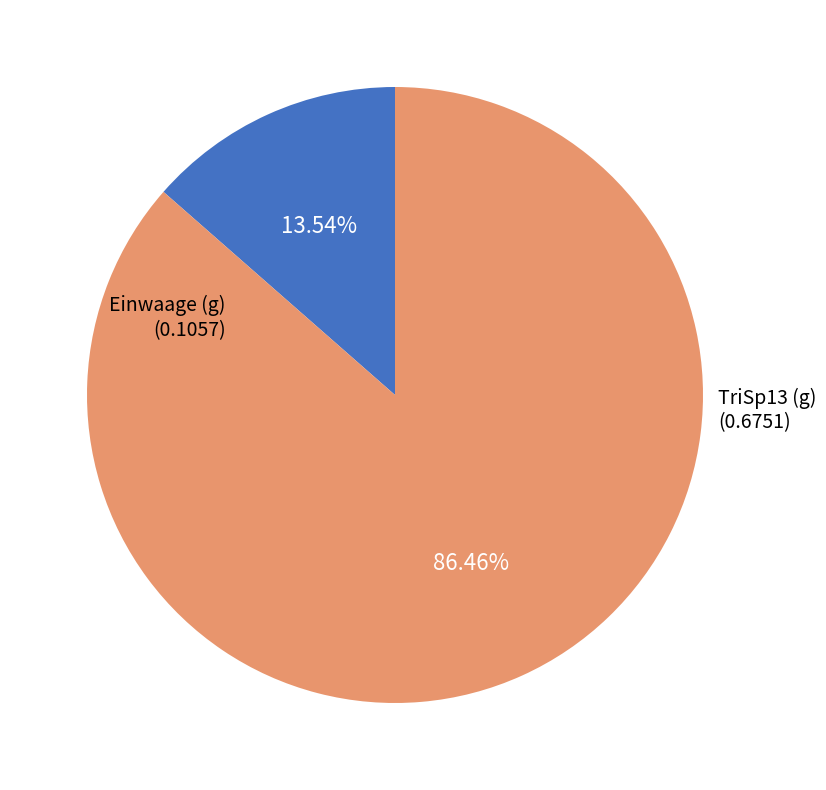

What is the majority slice?

TriSp13 (g)
(0.6751)